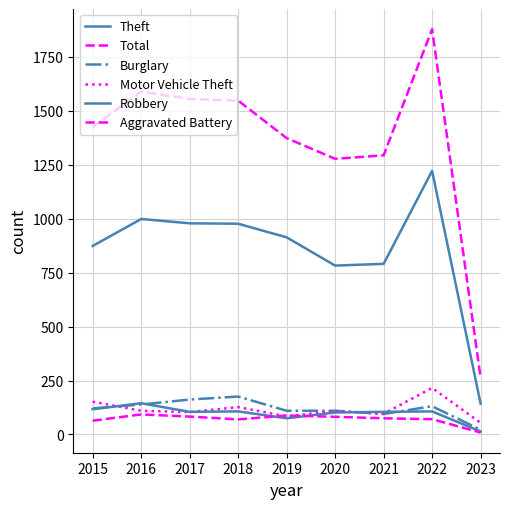

Is it true that Theft equals 36 at 2023?

False